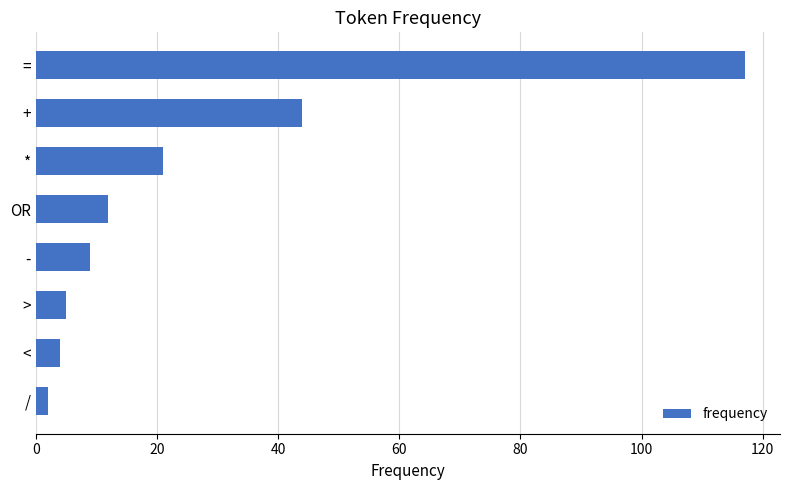

What is the ratio of the value at + to the value at *?

2.1